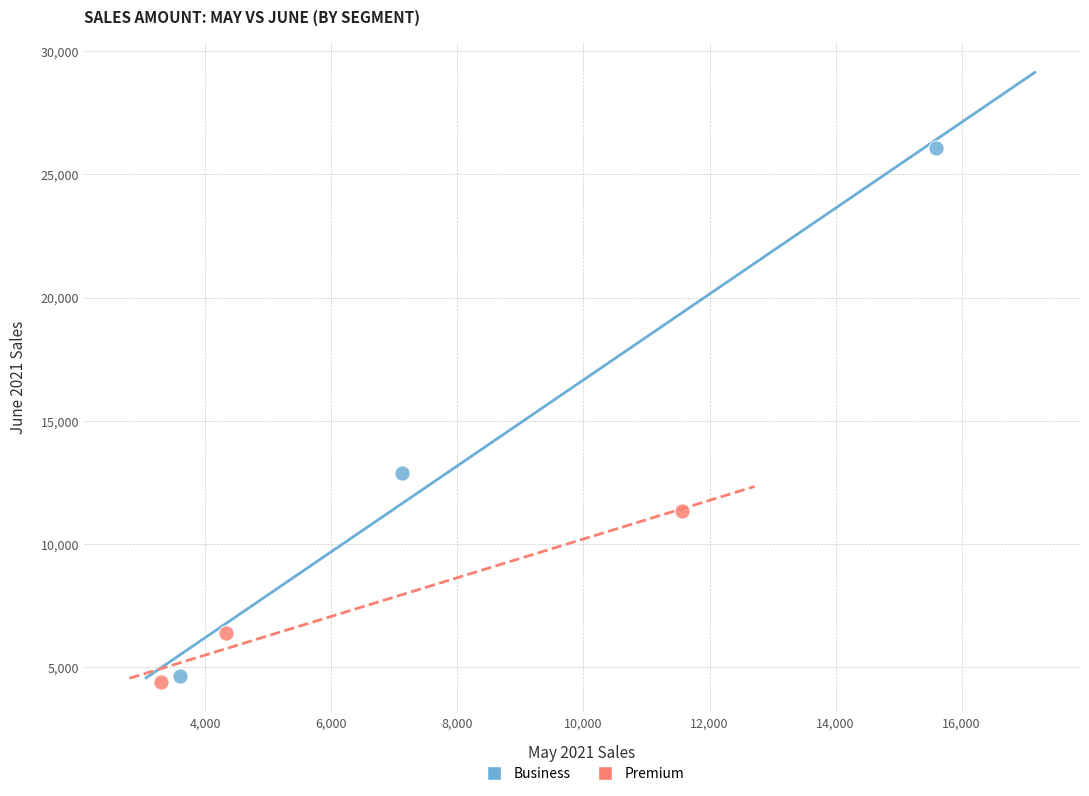

What are all the series names shown in the legend?

Business, Premium